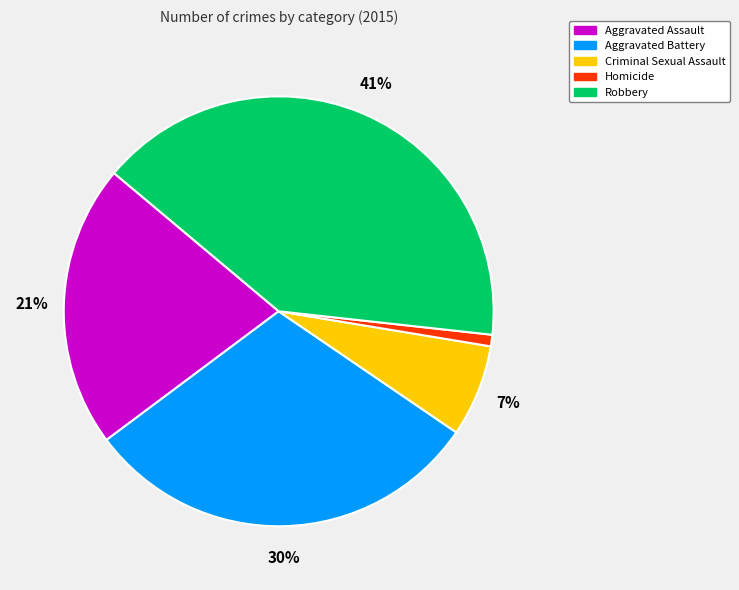

What is the smallest slice in the pie chart?

Homicide